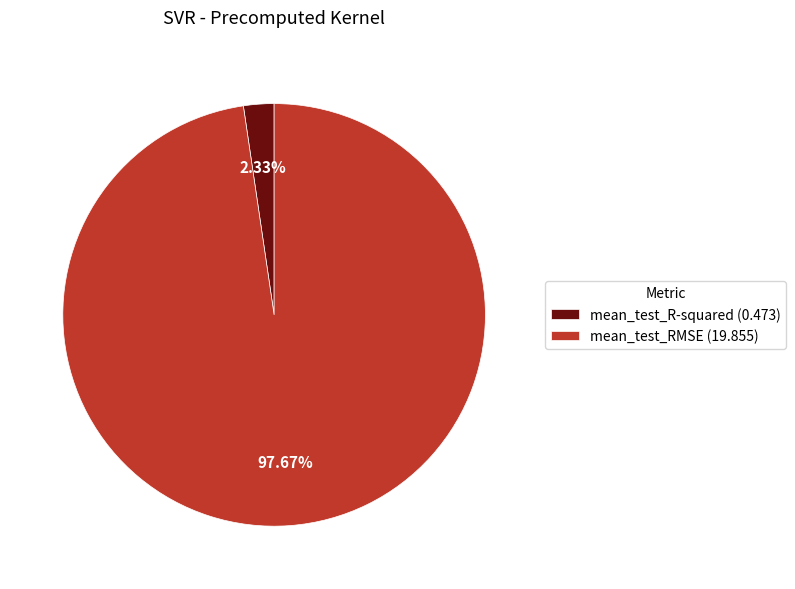

Which slice represents more than half of the pie?

mean_test_RMSE